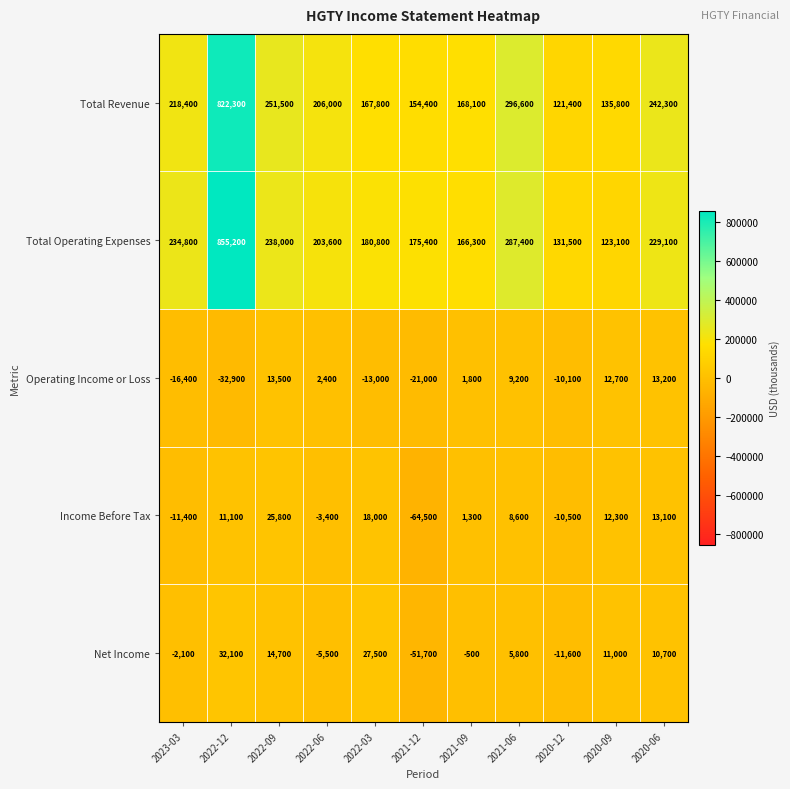

The value of Net Income at 2020-09 is 16251. True or false?

False